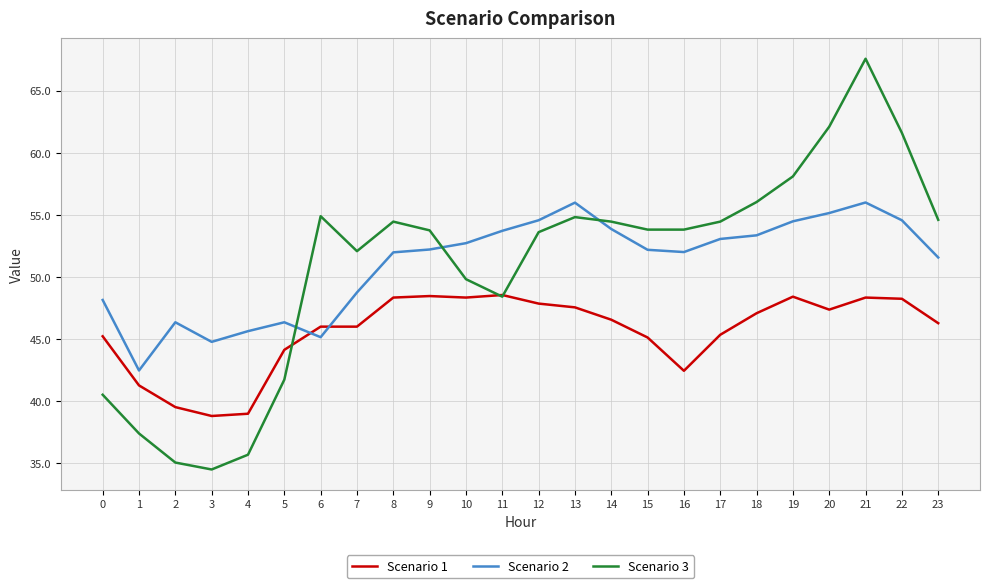

What is the total value across all series at 5?

132.2